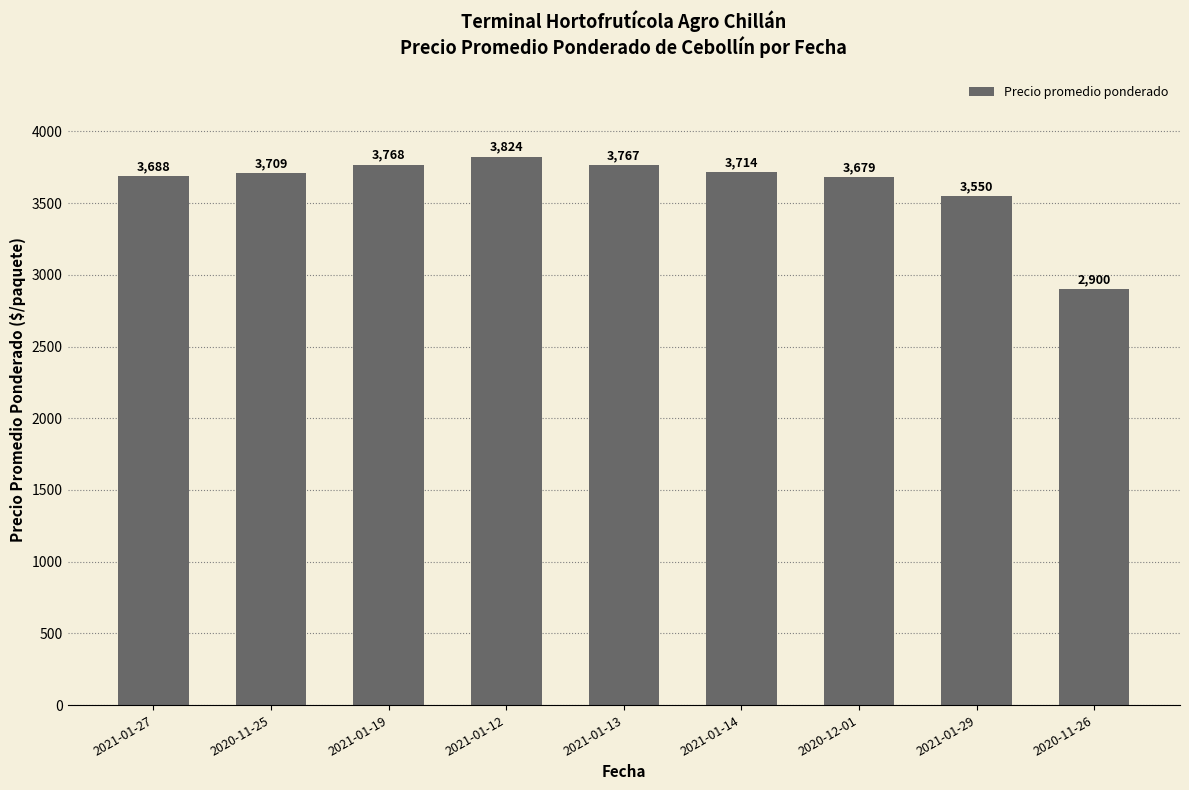

Rank the categories by value from highest to lowest.

2021-01-12, 2021-01-19, 2021-01-13, 2021-01-14, 2020-11-25, 2021-01-27, 2020-12-01, 2021-01-29, 2020-11-26